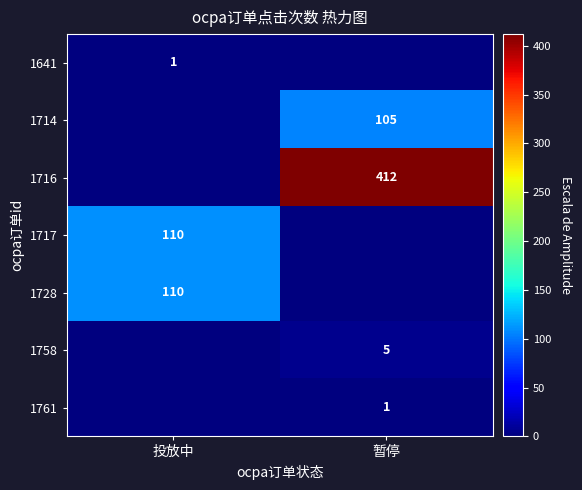

How many series are shown in this chart?

7